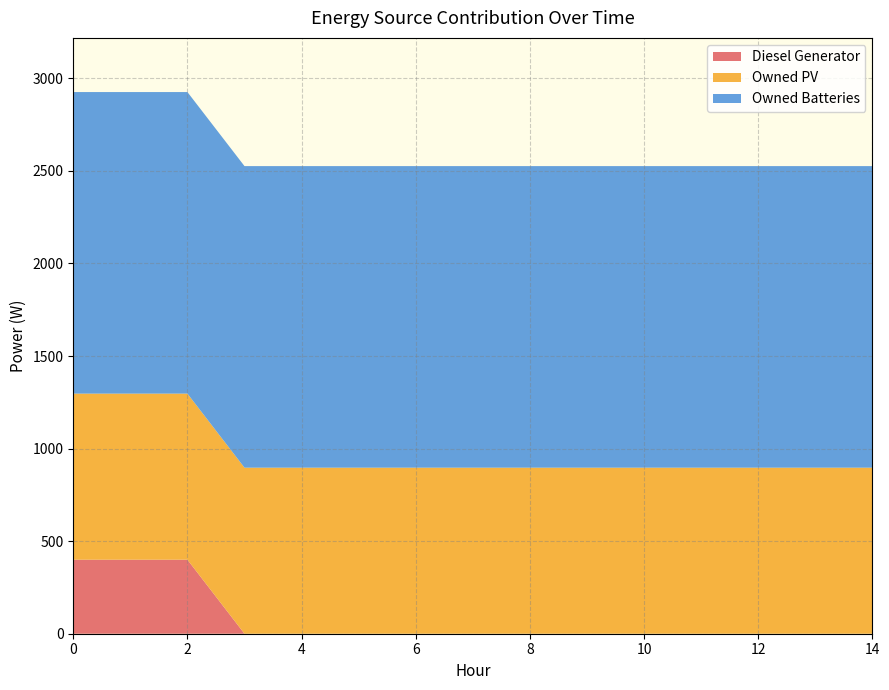

Reading left to right, extract all data points from this chart.

Diesel Generator: 400	400	400	0	0	0	0	0	0	0	0	0	0	0	0
Owned PV: 897	897	897	897	897	897	897	897	897	897	897	897	897	897	897
Owned Batteries: 1629	1629	1629	1629	1629	1629	1629	1629	1629	1629	1629	1629	1629	1629	1629